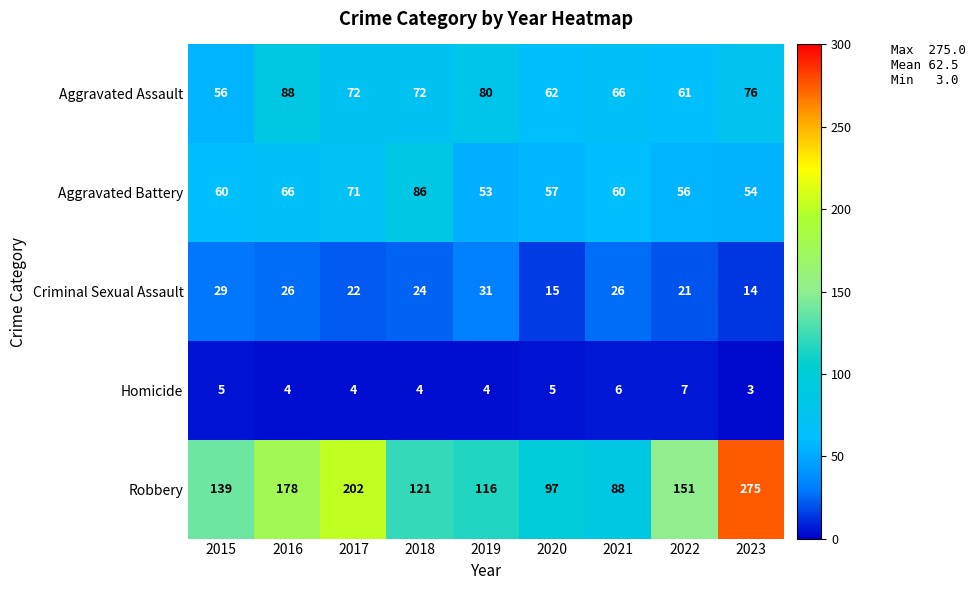

The Homicide series shows 7 at 2019. True or false?

False